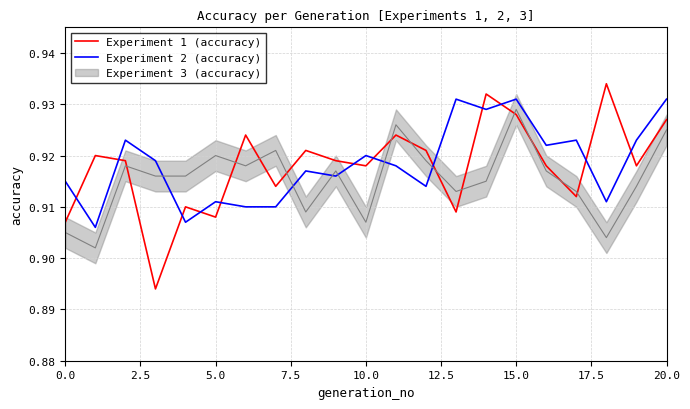

What is the minimum value shown in the chart?

0.9